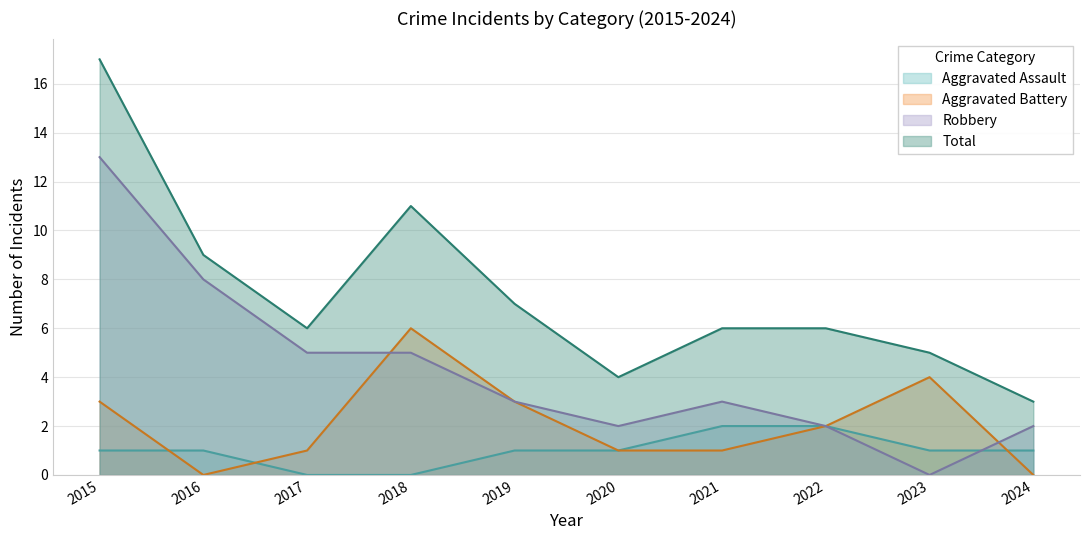

How many Aggravated Assault values are between 1 and 2?

8